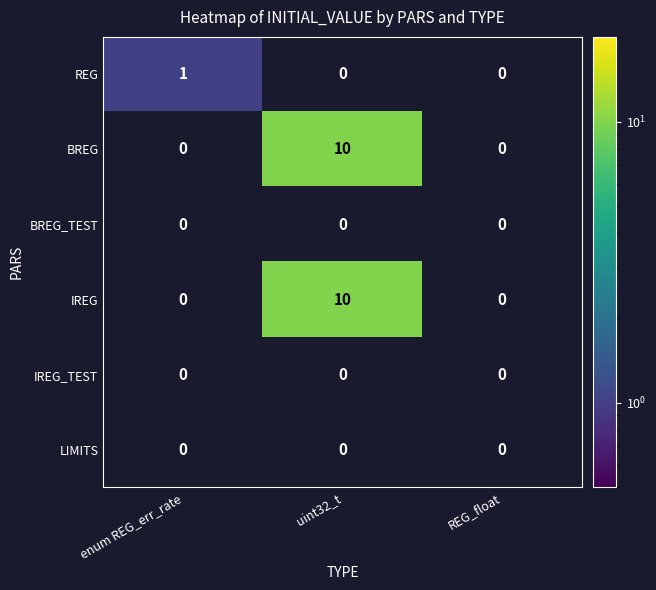

What is the smallest value displayed?

1.0